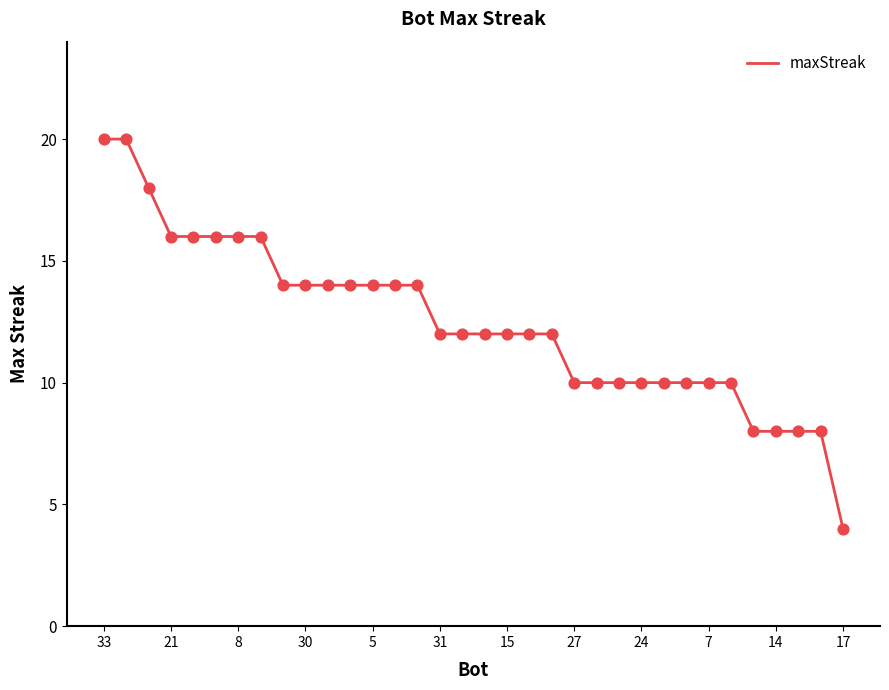

What is the maximum value shown in the chart?

20